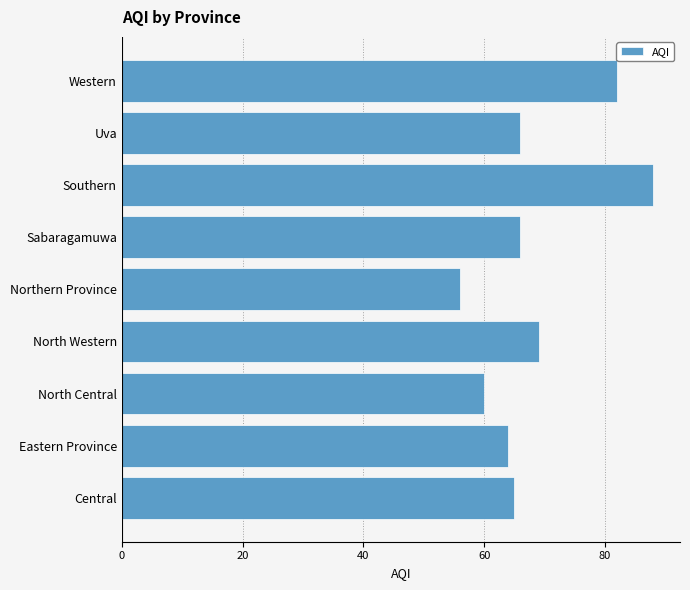

How many data points are less than 66?

4